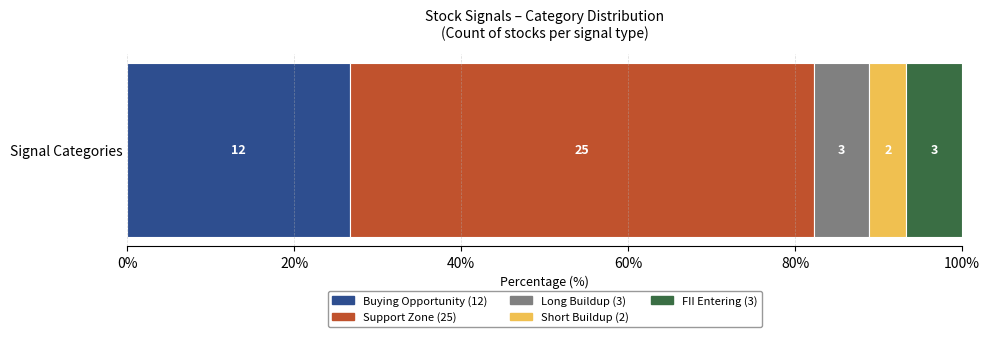

How many bars are there in each group?

5